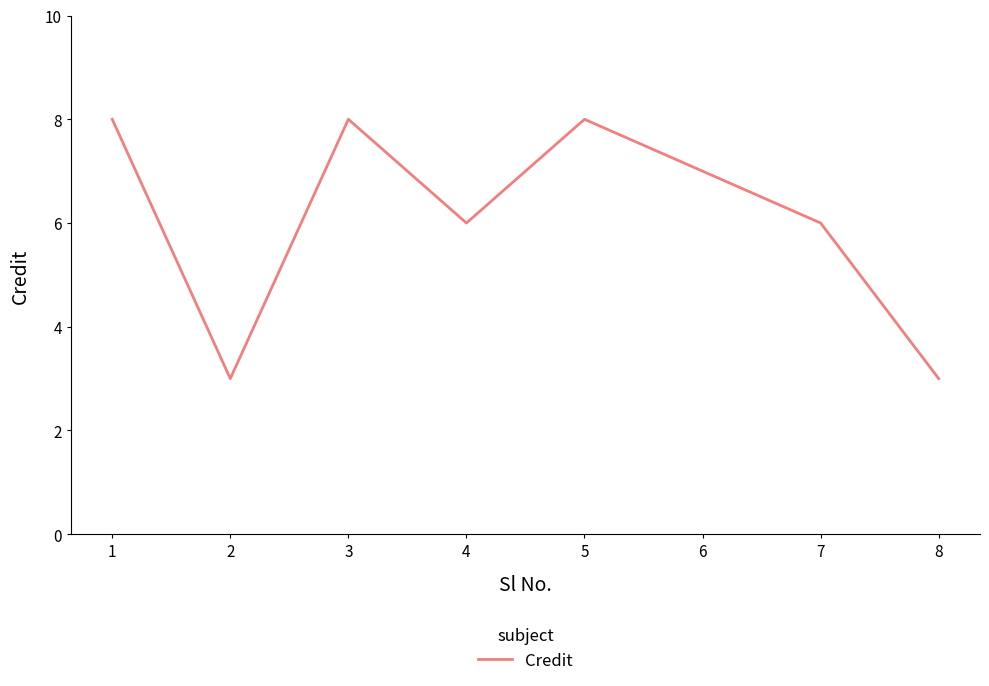

Does the chart display data point markers on the line(s)?

No